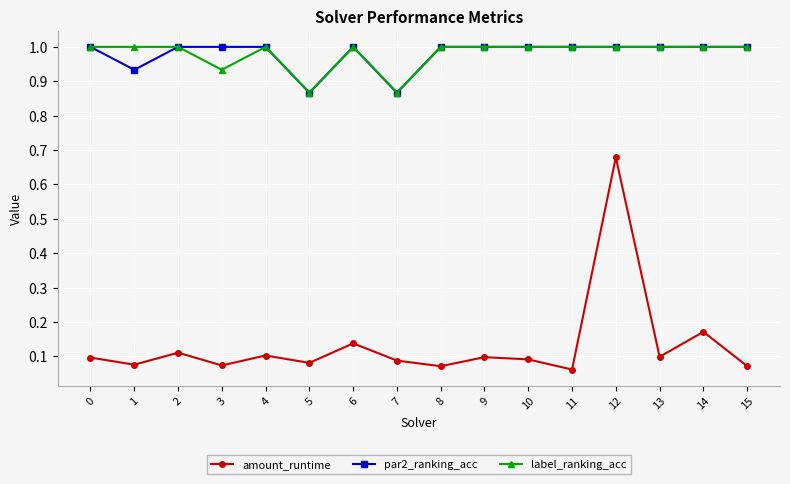

What is the total value across all series at 3?

2.0